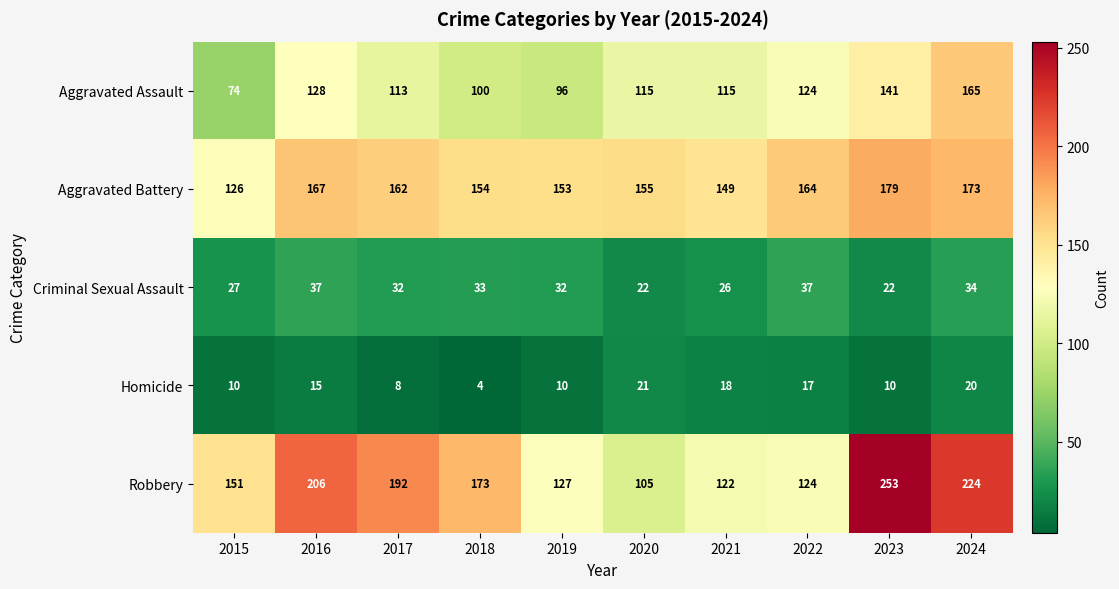

Which series has the largest range (max minus min)?

Robbery